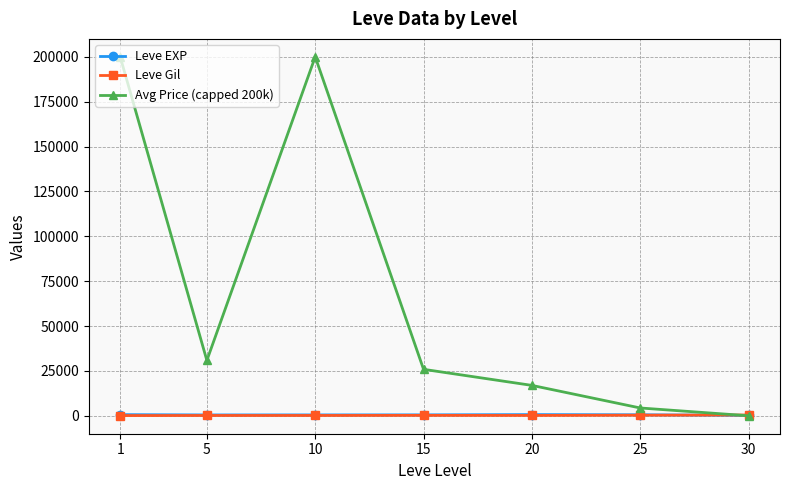

What is the average value of the Leve EXP series?

503.7